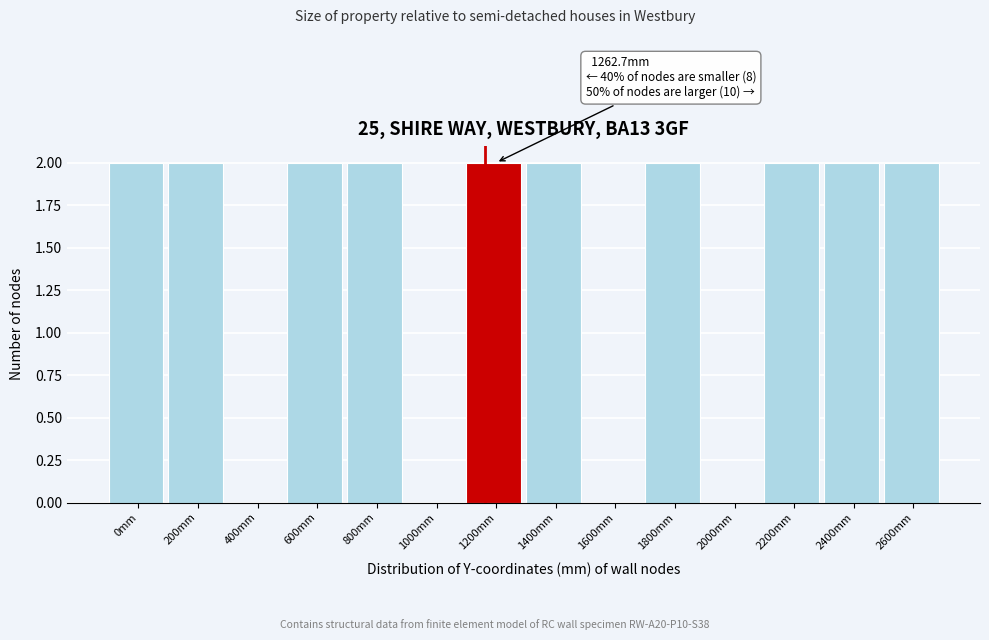

Reading left to right, what are all the values shown in this chart?

0mm=2	200mm=2	400mm=0	600mm=2	800mm=2	1000mm=0	1200mm=2	1400mm=2	1600mm=0	1800mm=2	2000mm=0	2200mm=2	2400mm=2	2600mm=2